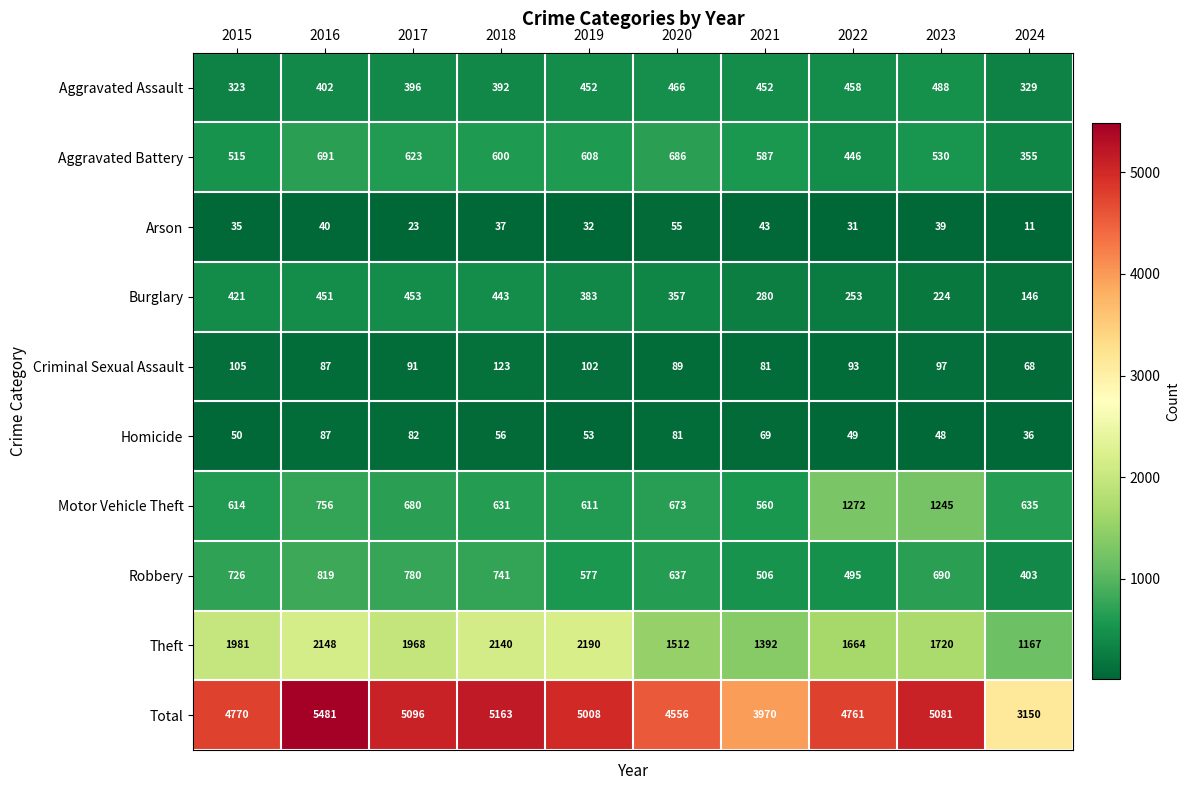

At how many categories does at least one series exceed 1582?

10